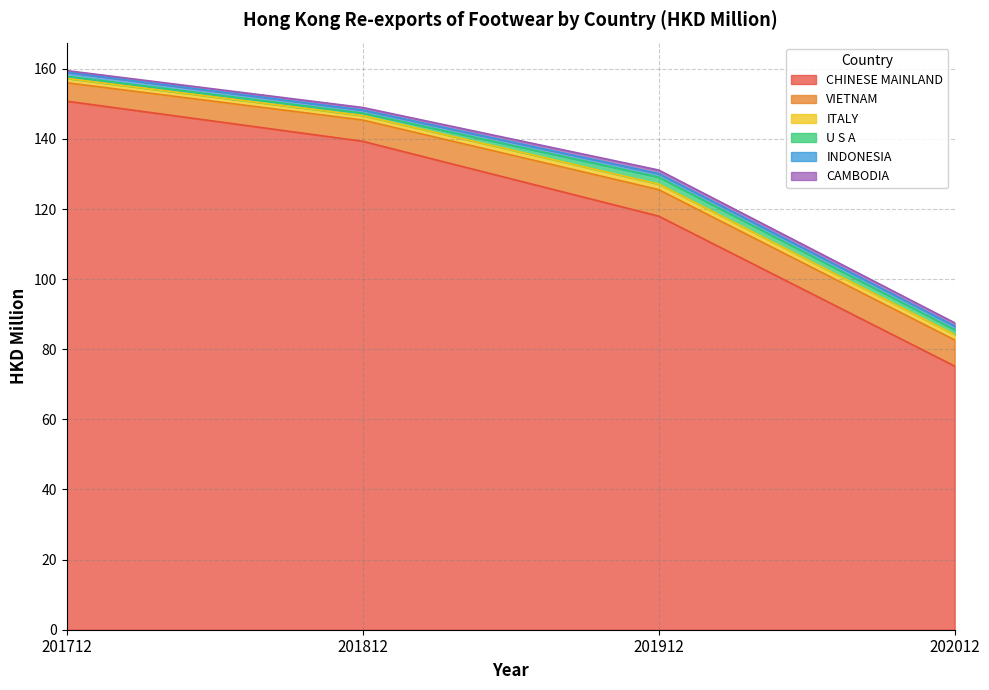

How many distinct data groups are displayed?

6